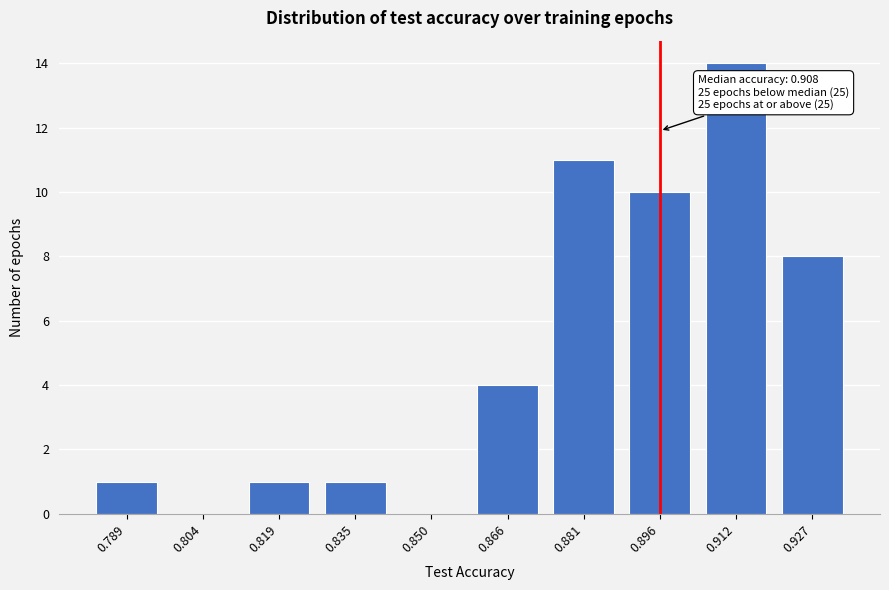

Reading left to right, transcribe all the data shown in this chart.

0.789=1	0.804=0	0.819=1	0.835=1	0.850=0	0.866=4	0.881=11	0.896=10	0.912=14	0.927=8